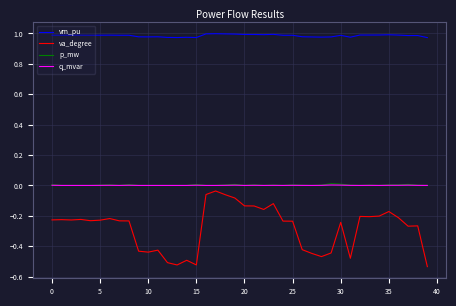

Which series has the largest total across all categories?

vm_pu